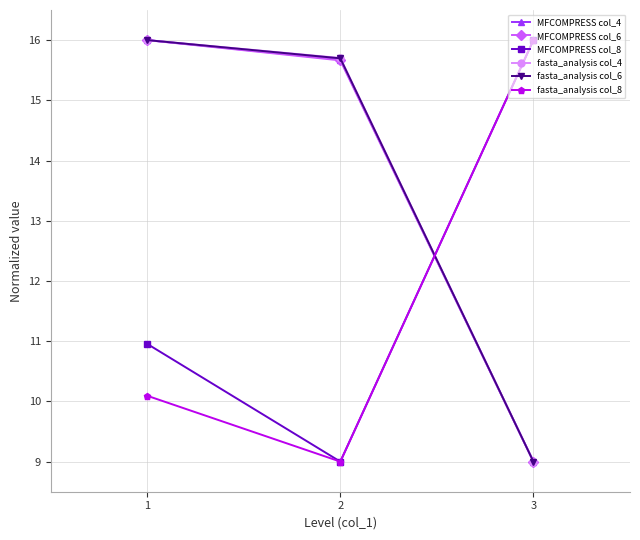

What is the approximate value of MFCOMPRESS col_8 at 1?

11.0